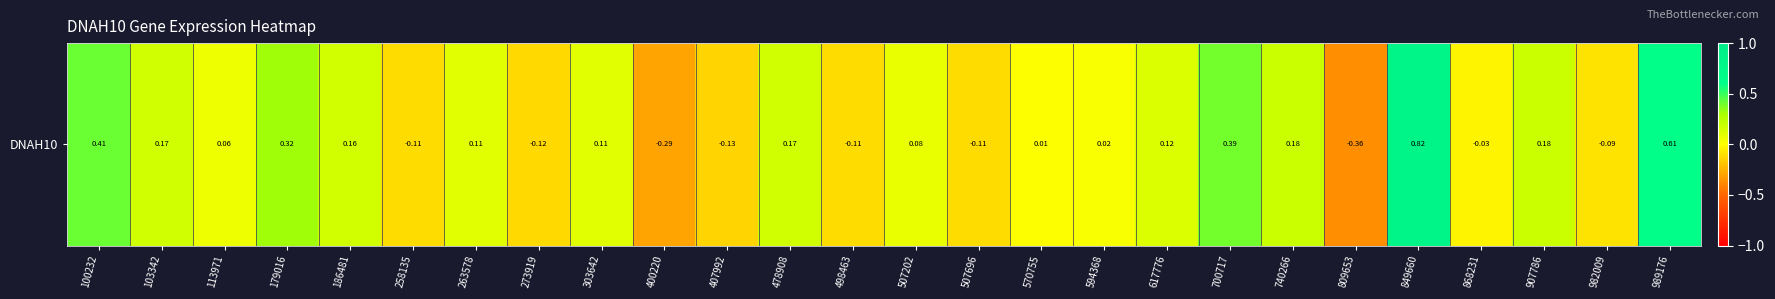

What is the difference between the maximum and minimum values?

1.2